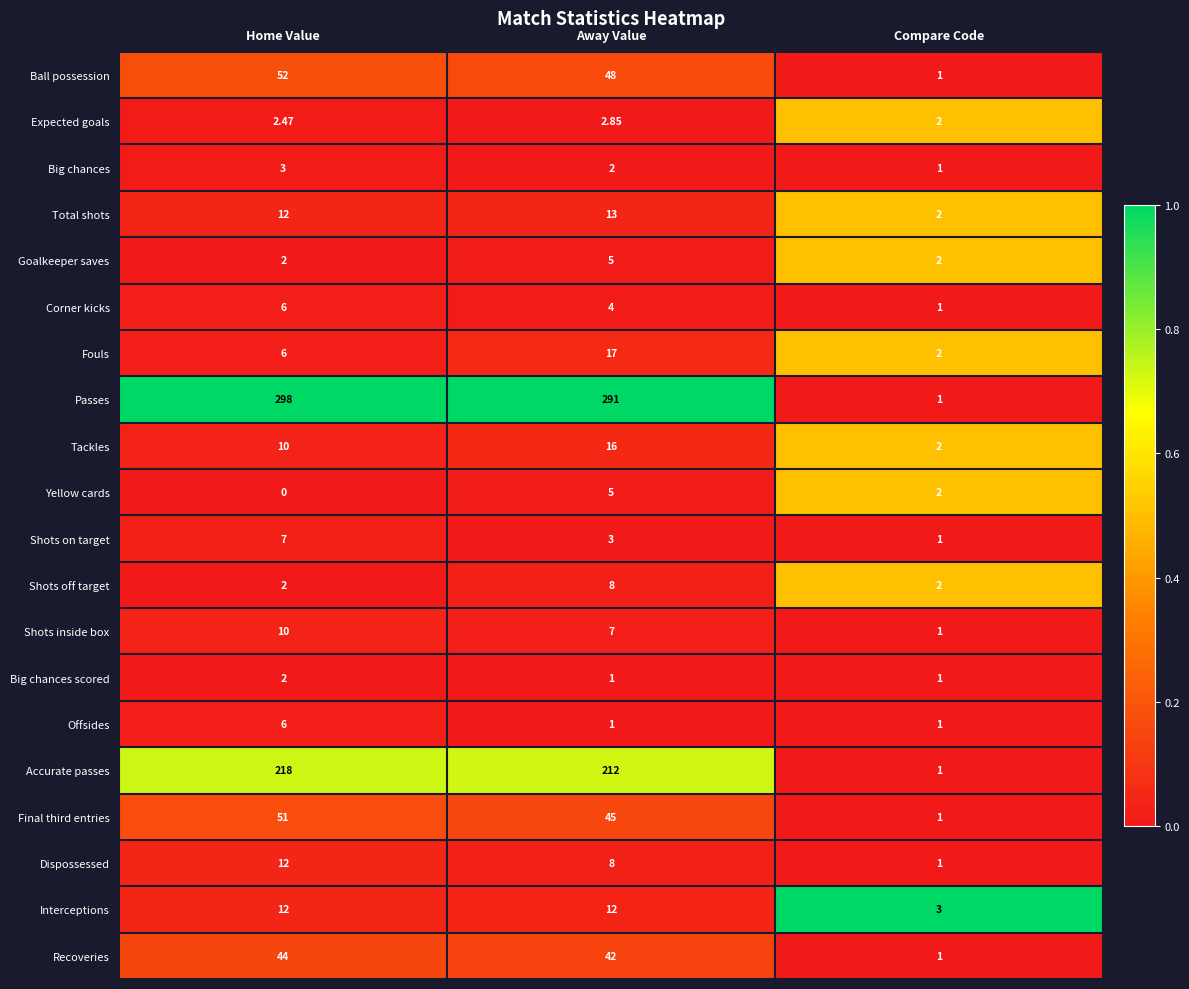

At which category is the sum across all series the highest?

Home Value